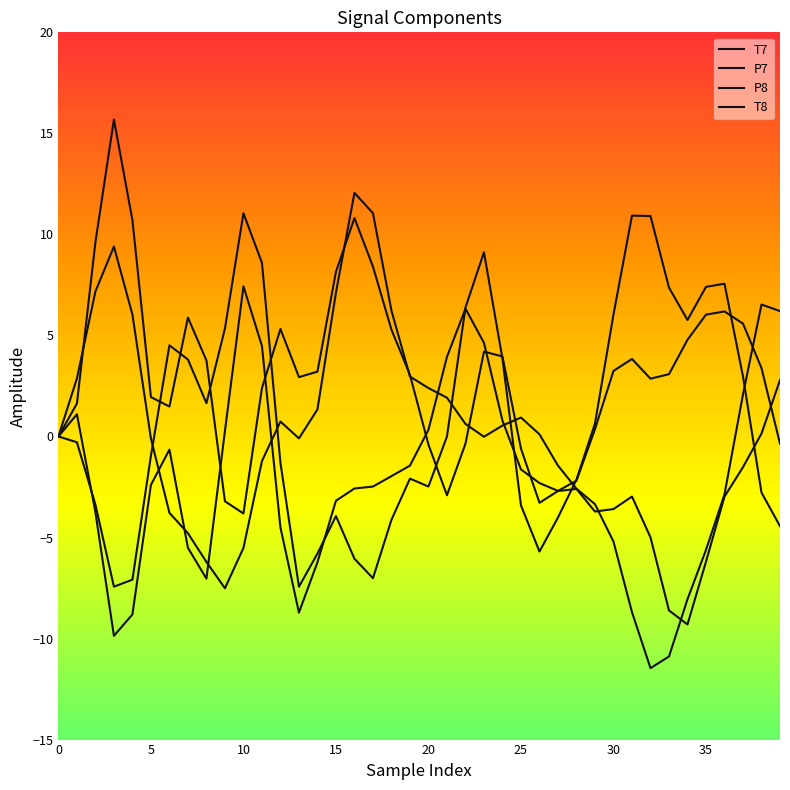

Which series ends up on top after the final intersection of P7 and T7?

P7